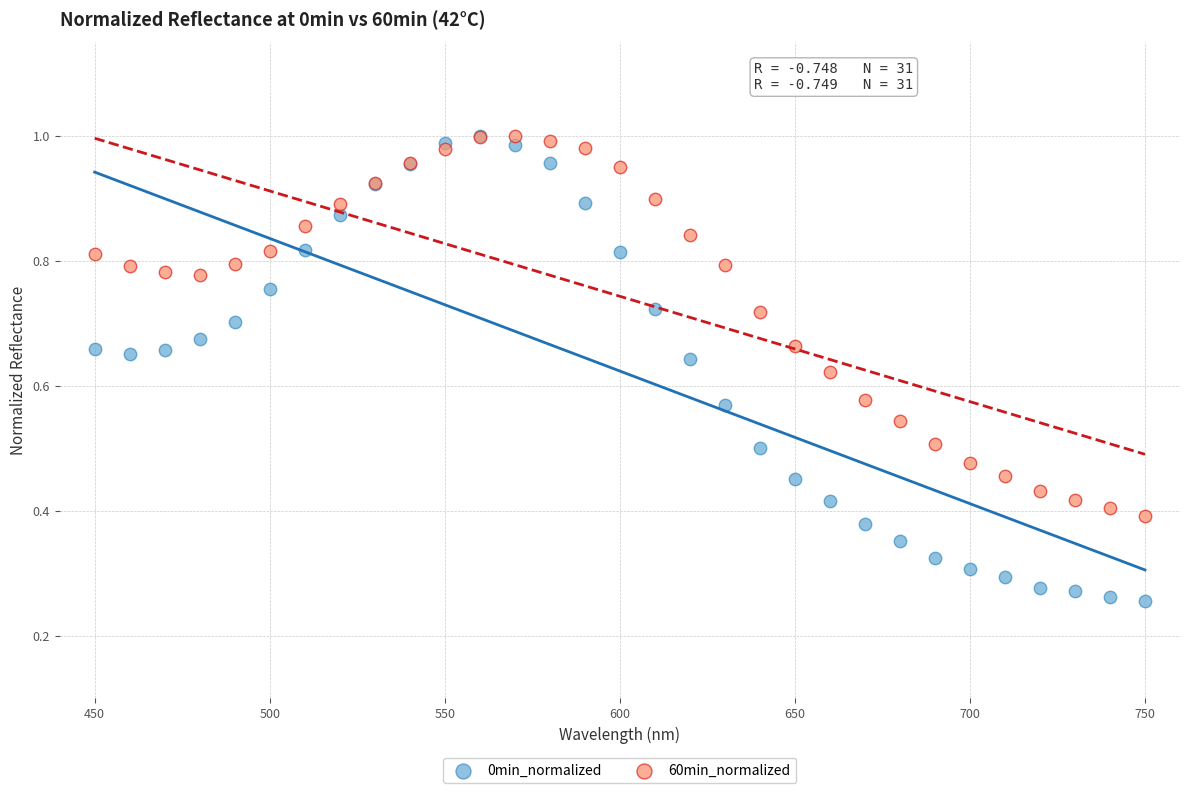

What are all the series names shown in the legend?

0min_normalized, 60min_normalized